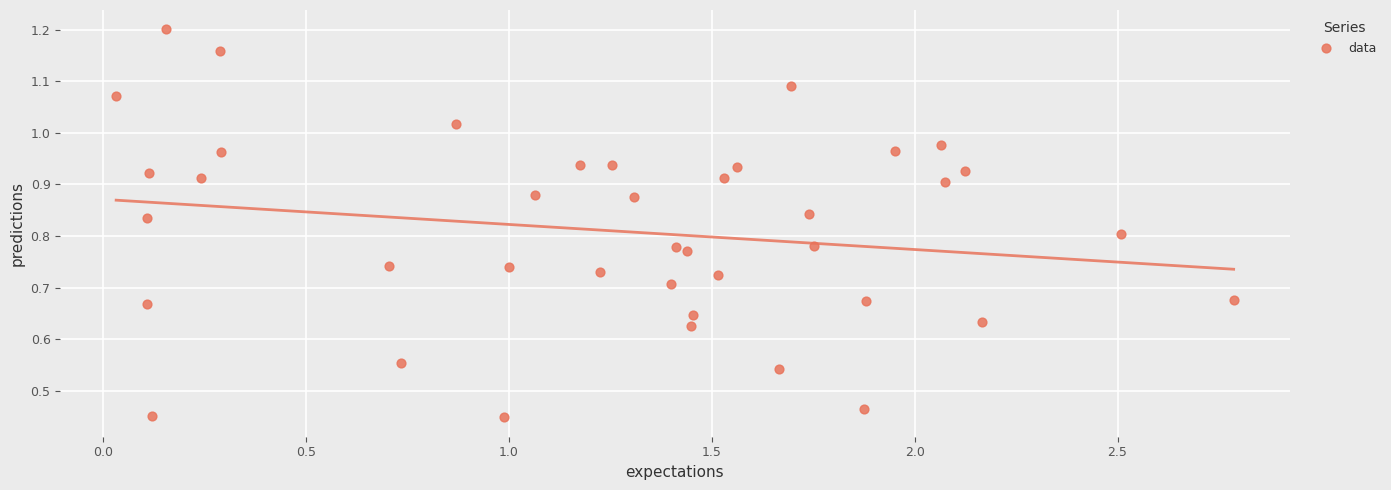

What is the range of X values (max minus min)?

2.8